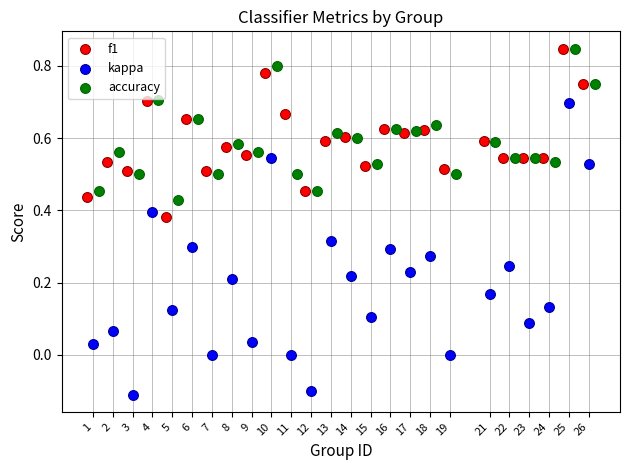

What are all the series names shown in the legend?

f1, kappa, accuracy